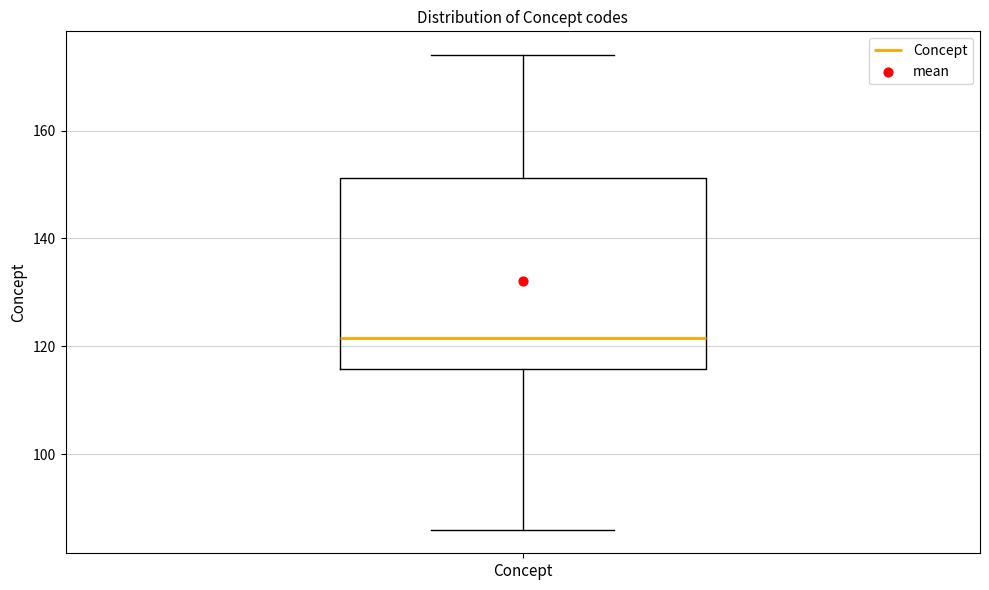

Where does the lower whisker of the box for Concept end on the y-axis? The values are not printed on the chart, so give them approximately, as read against the axis.

86